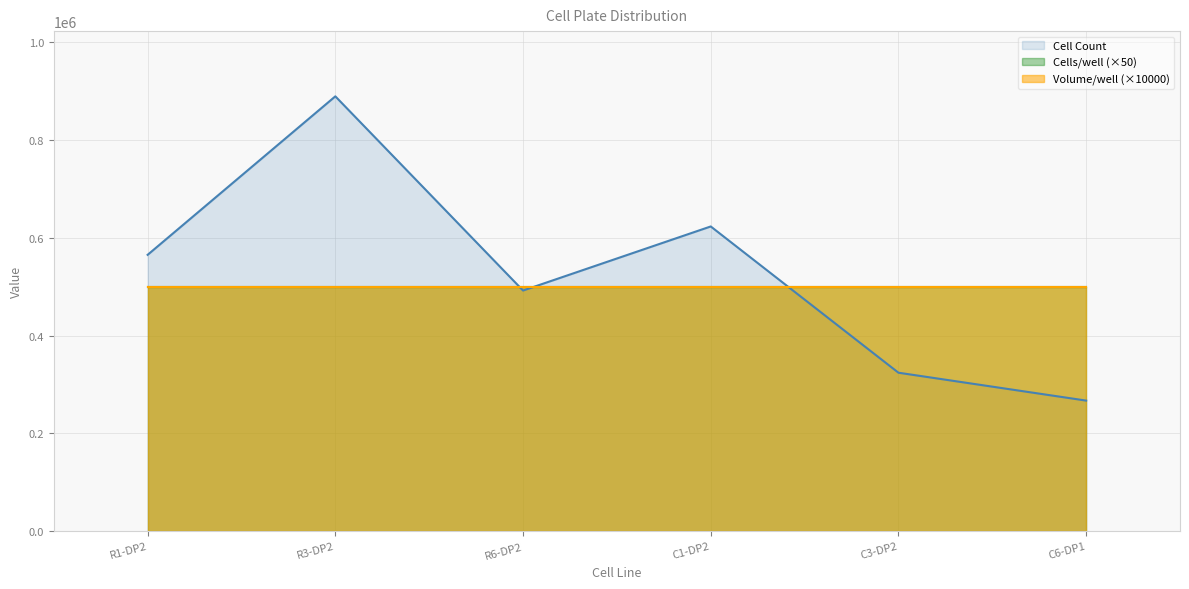

True or false: Cells/well has more than 1 points higher than both neighbors.

False